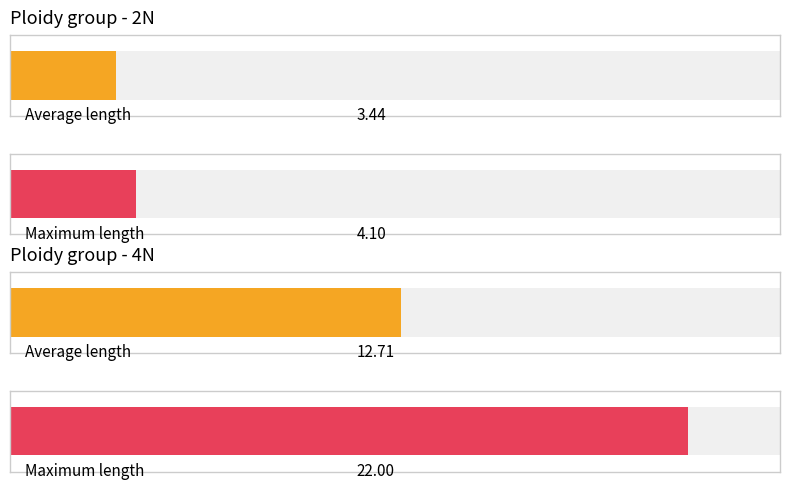

Where is 2N nearest to the value 3?

2N_mean